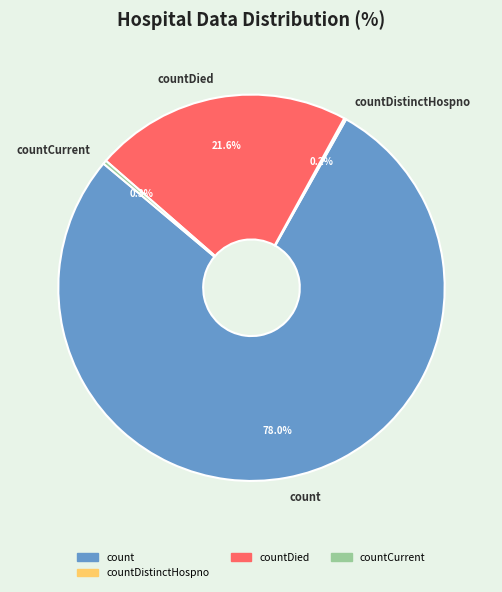

To the nearest percent, what is the average slice percentage?

25%